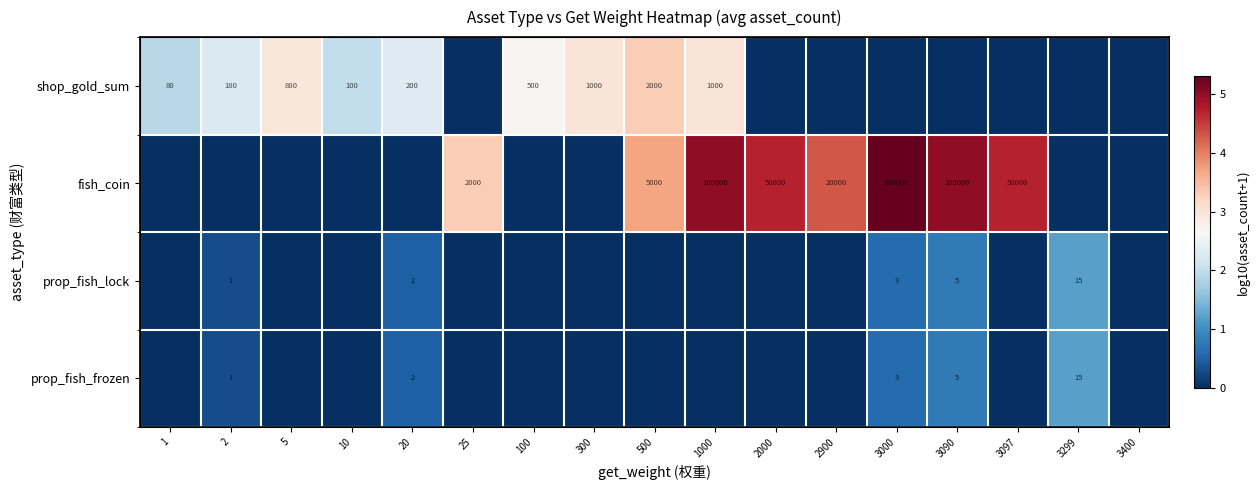

Rank the categories by shop_gold_sum value from highest to lowest.

500, 300, 1000, 5, 100, 20, 2, 10, 1, 25, 2000, 2900, 3000, 3090, 3097, 3299, 3400